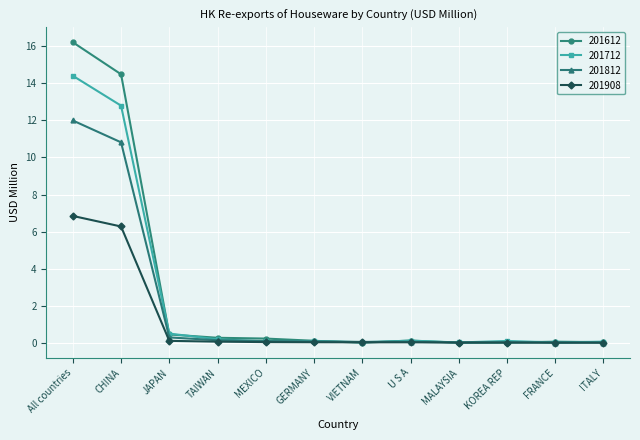

What is the label of the 6th point from the left?

GERMANY